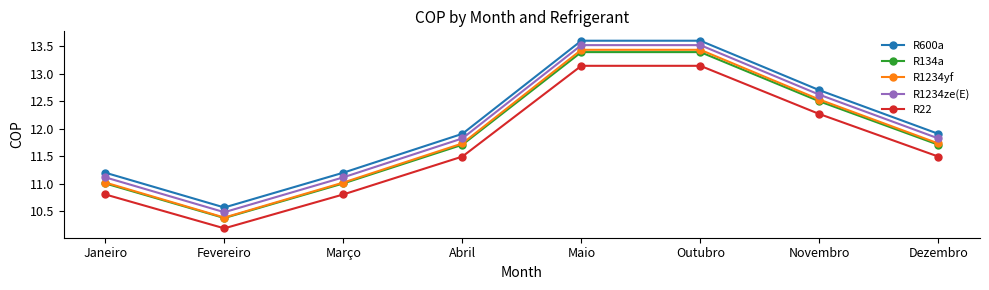

True or false: R600a and R1234yf intersect in this chart.

False